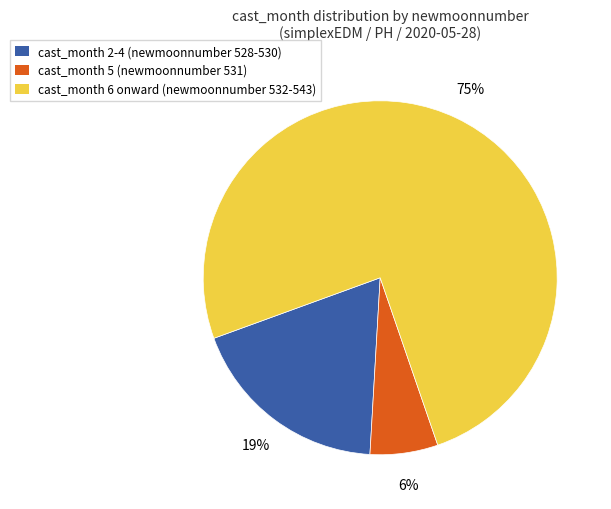

What is the largest slice in the pie chart?

cast_month 6 onward (newmoonnumber 532-543)